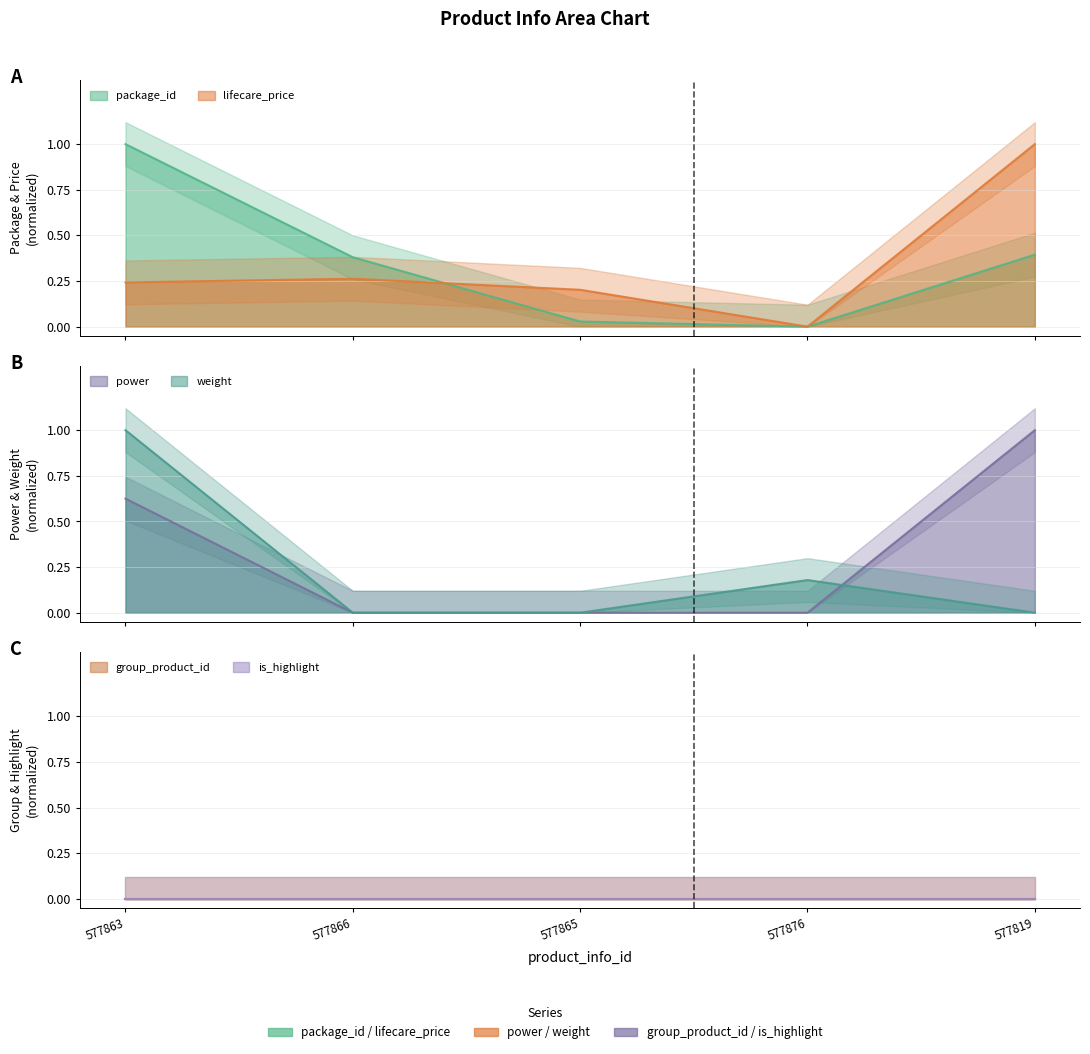

What is the label of the 4th point from the right?

577866